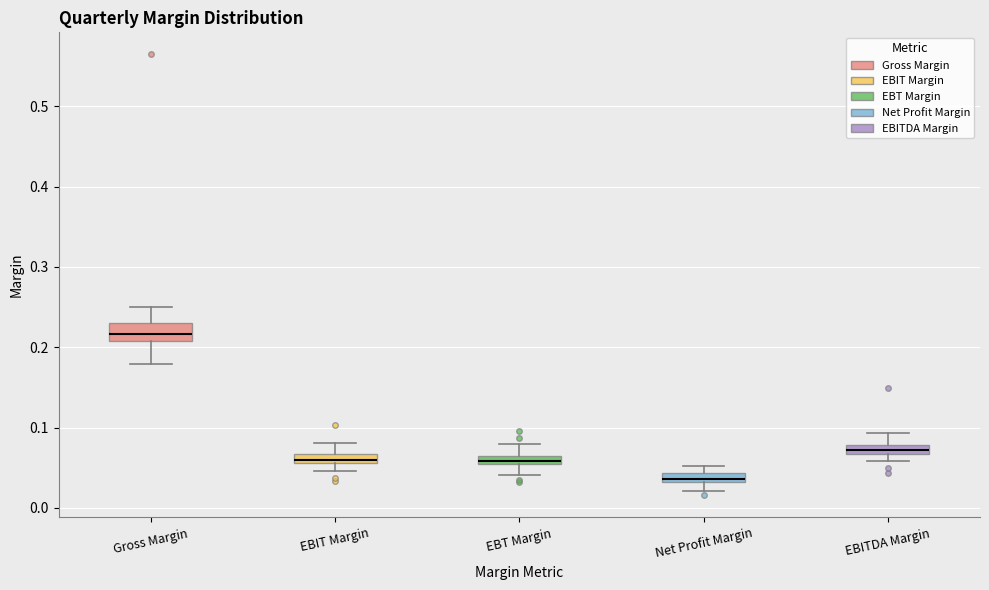

Comparing the boxes themselves (not the whiskers), which one is the tallest?

Gross Margin